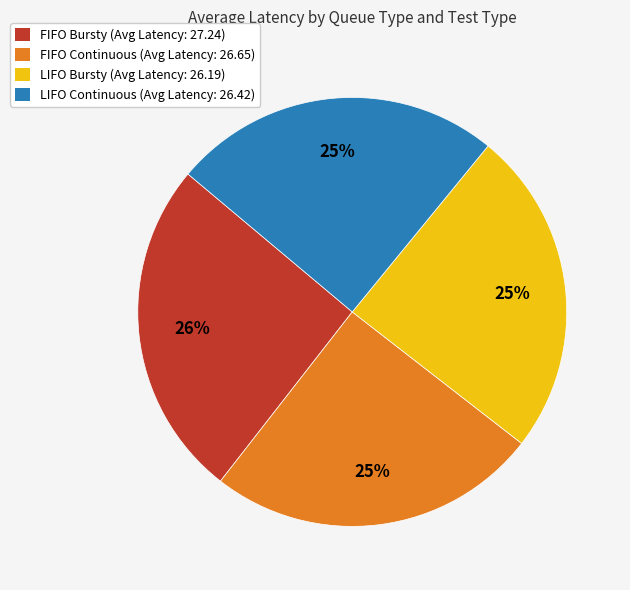

Does any single category account for the majority?

No